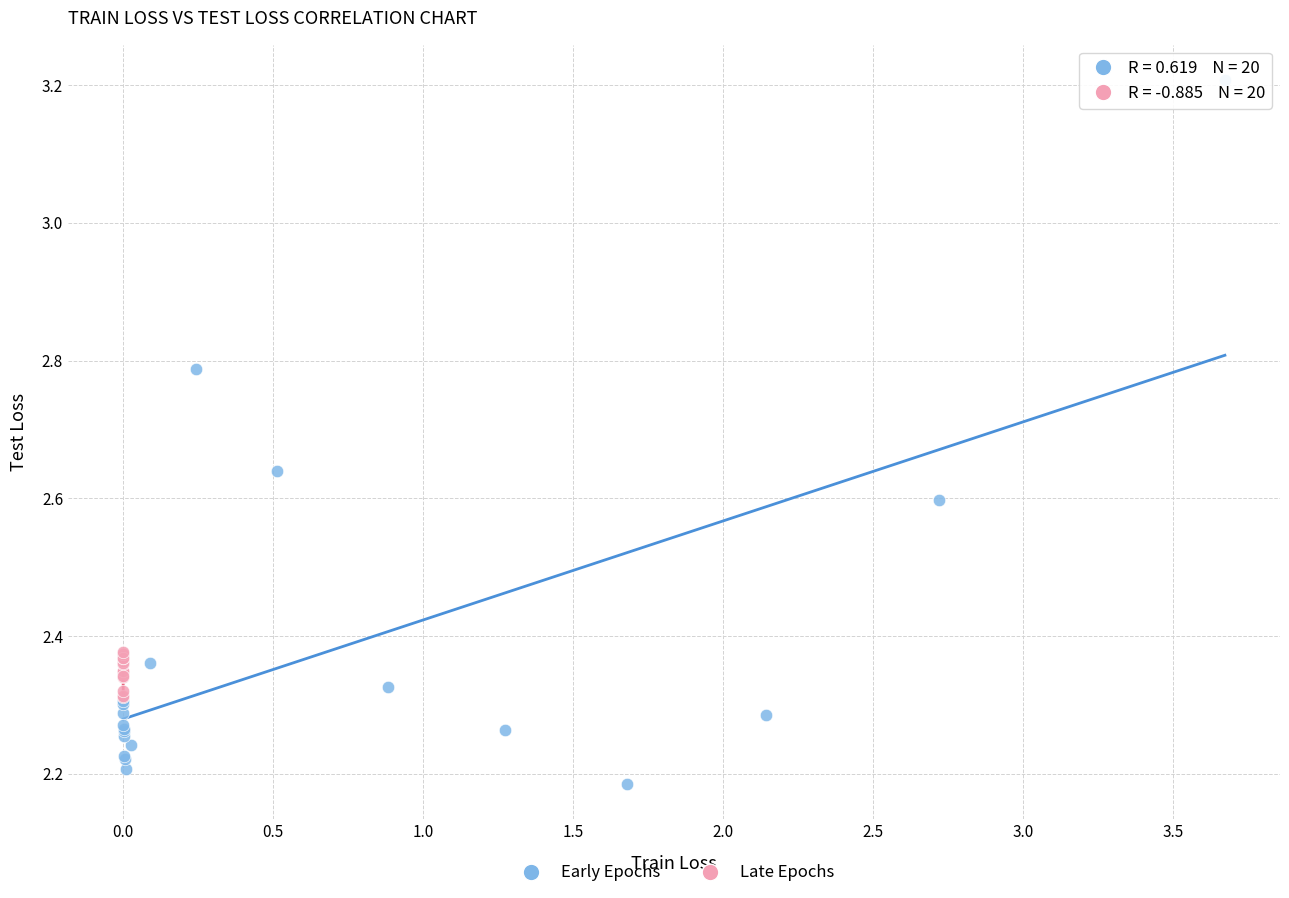

Which series has the widest spread of Y values?

Early Epochs